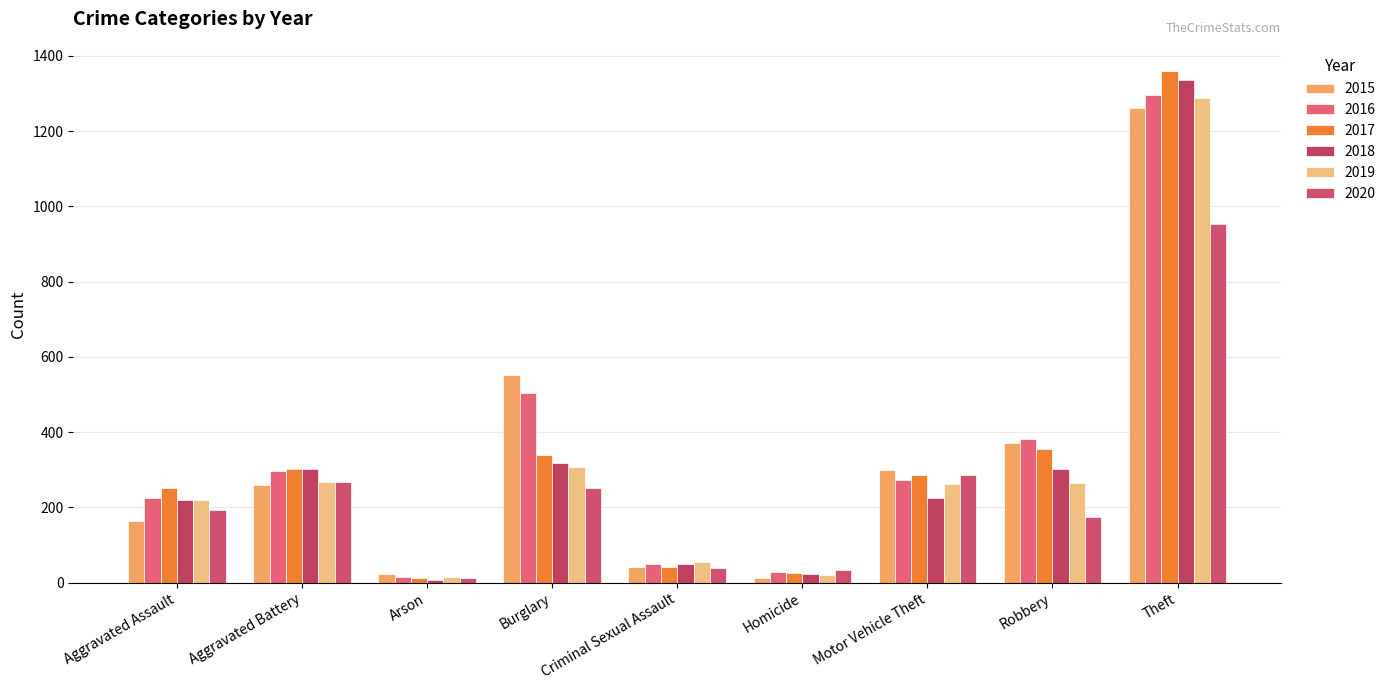

Which has a higher value, Aggravated Battery or Motor Vehicle Theft?

Motor Vehicle Theft